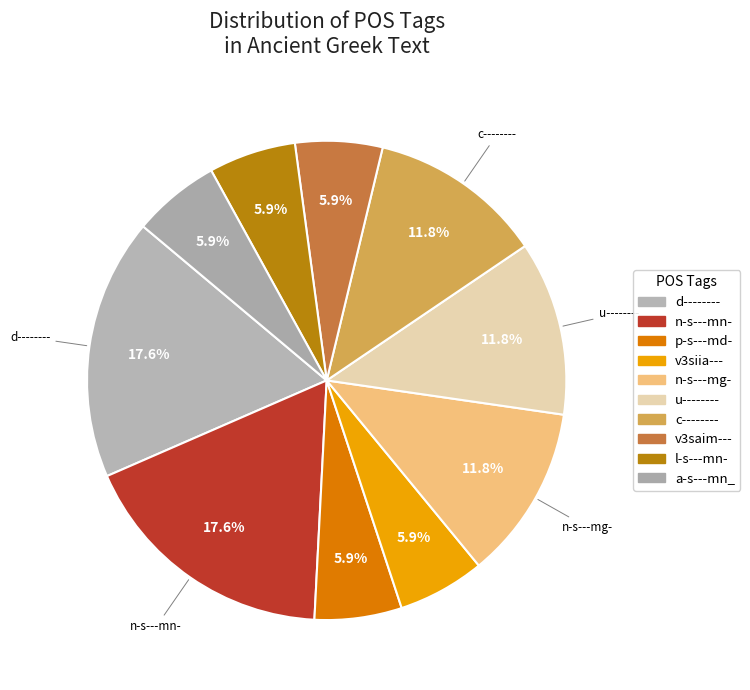

To the nearest percent, what is the difference between the largest and smallest slice percentages?

12%